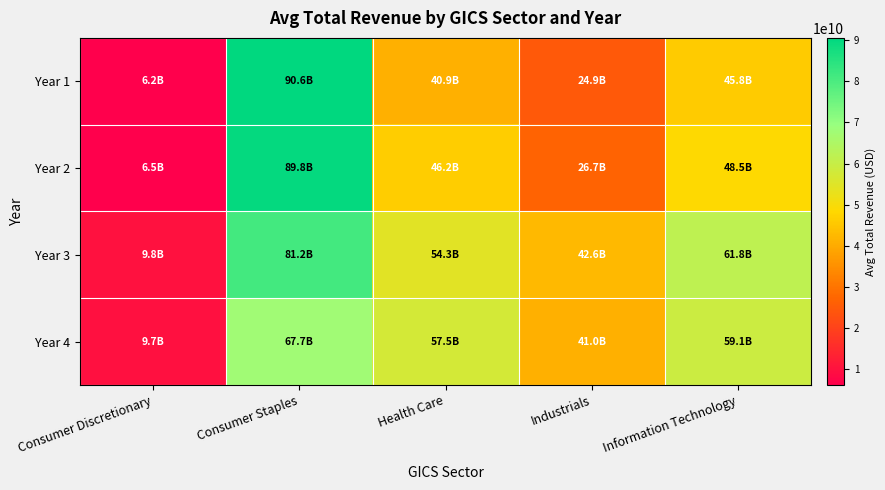

List the series in order of their peak value, lowest first.

Year 4, Year 3, Year 2, Year 1